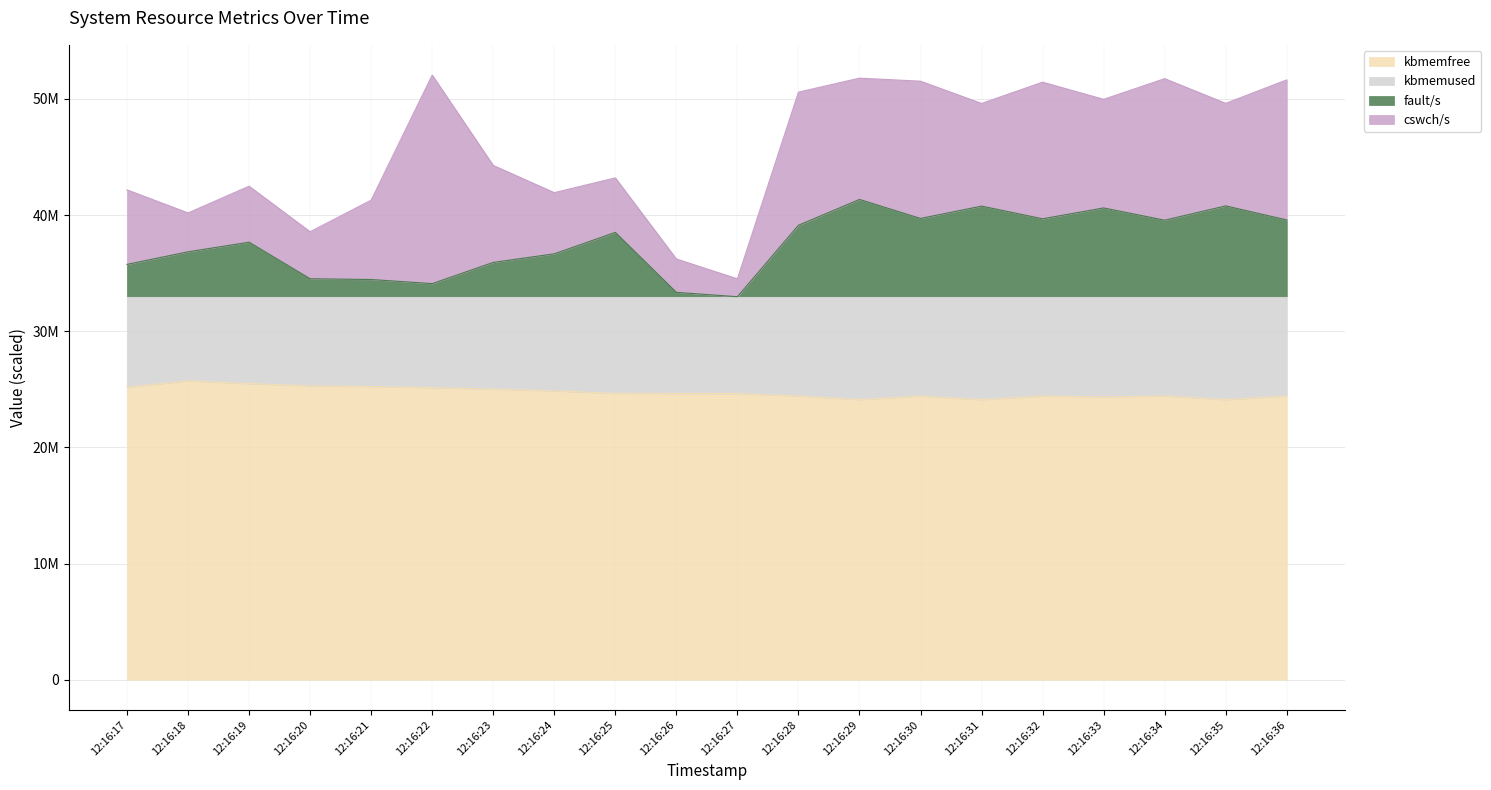

What is the value of the kbmemfree point at the 5th from the left?

25237628